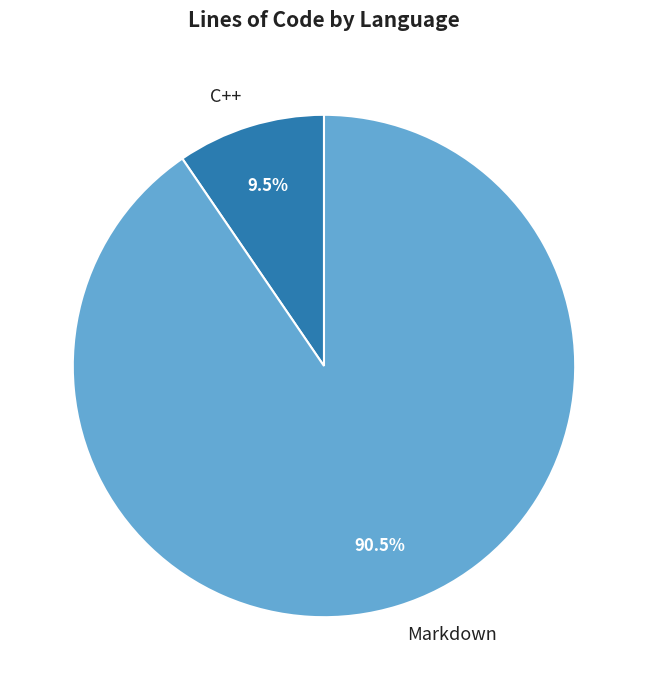

What is the smallest slice in the pie chart?

C++